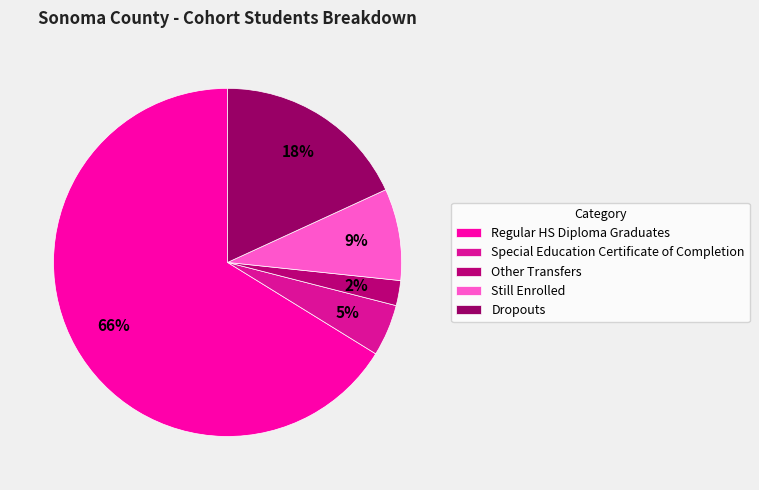

Count the number of slices in the pie.

5